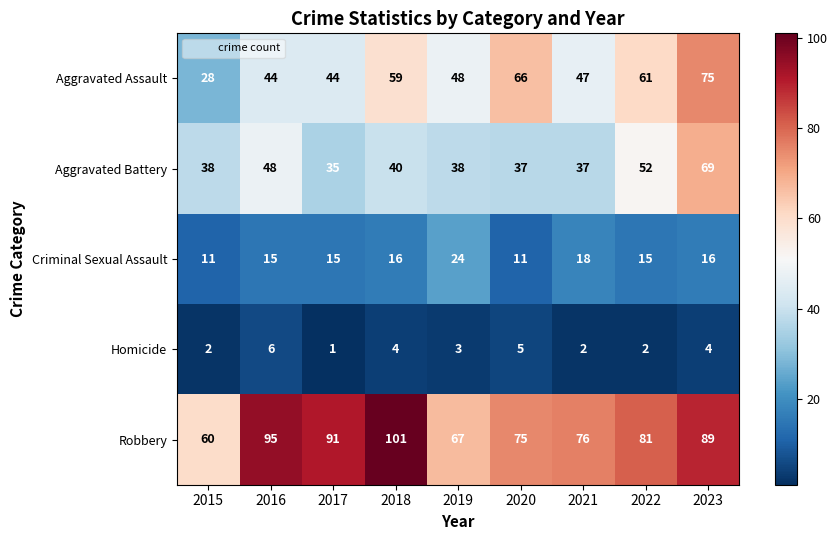

Which series changed the most between 2017 and 2020?

Aggravated Assault